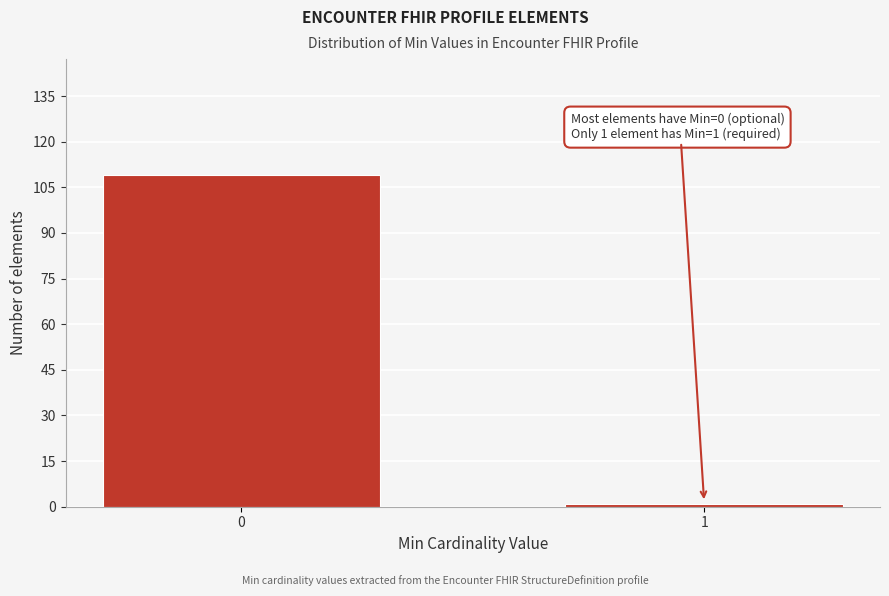

Reading left to right, what are all the values shown in this chart?

109	1